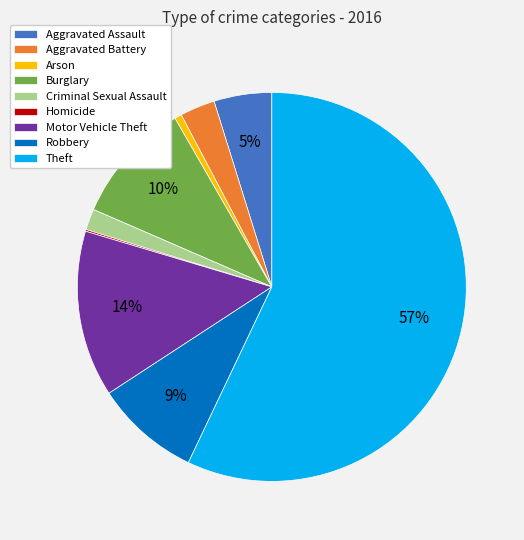

Do Robbery and Aggravated Battery together represent more than half of the pie?

No